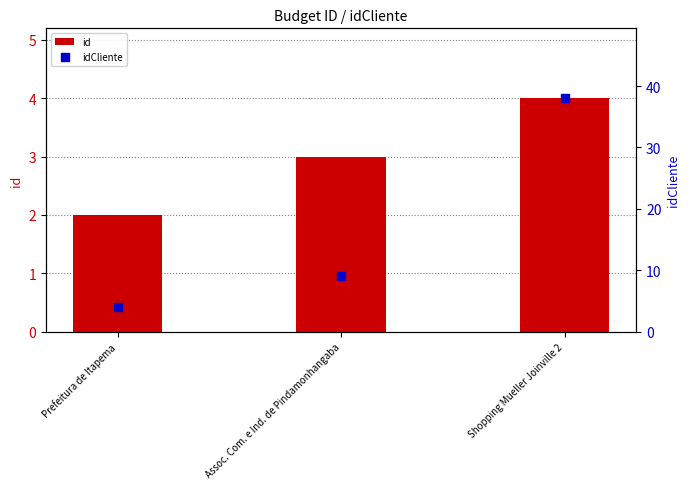

At how many categories does at least one series exceed 6?

2